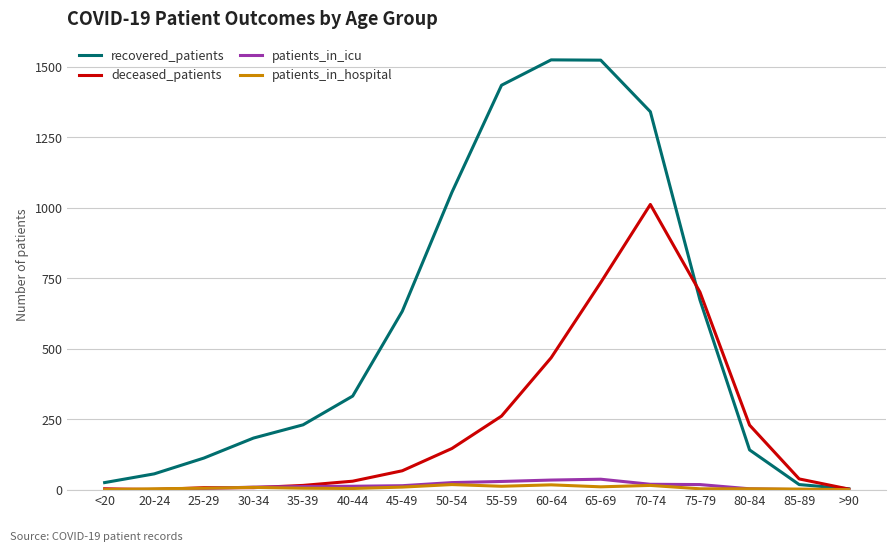

Which series has the largest range (max minus min)?

recovered_patients